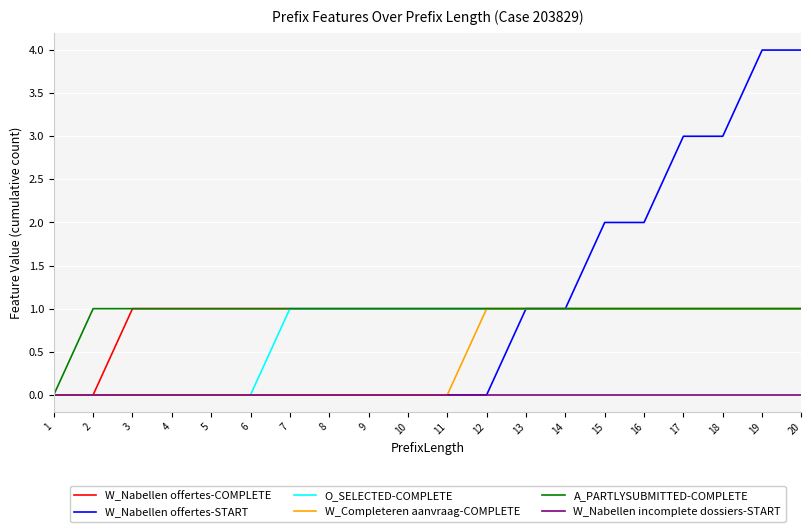

True or false: W_Nabellen incomplete dossiers-START has a value of 0 at 7.

True